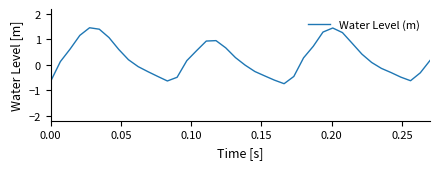

What is the difference between the maximum and minimum values?

2.2